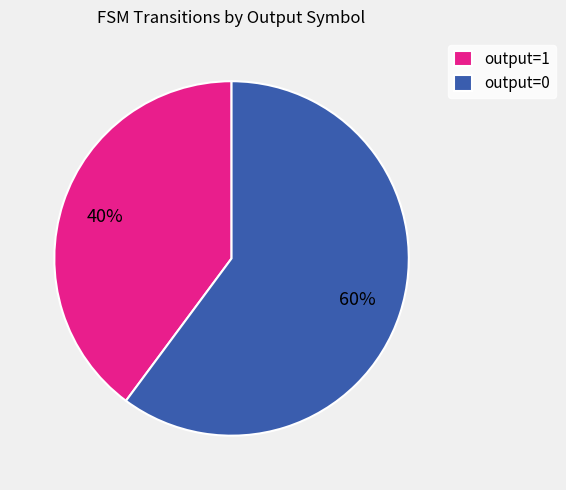

How many slices are in this pie chart?

2